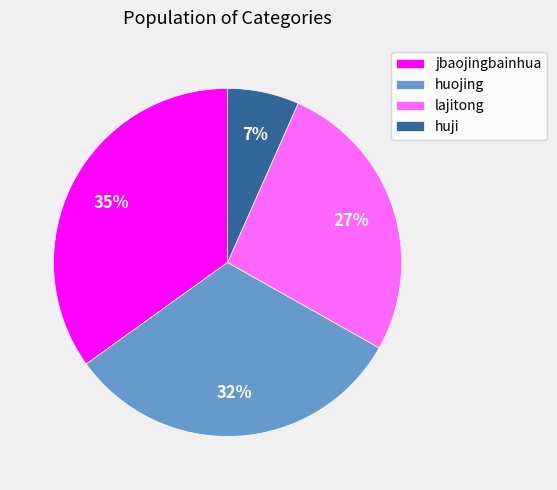

To the nearest percent, what is the average slice percentage?

25%